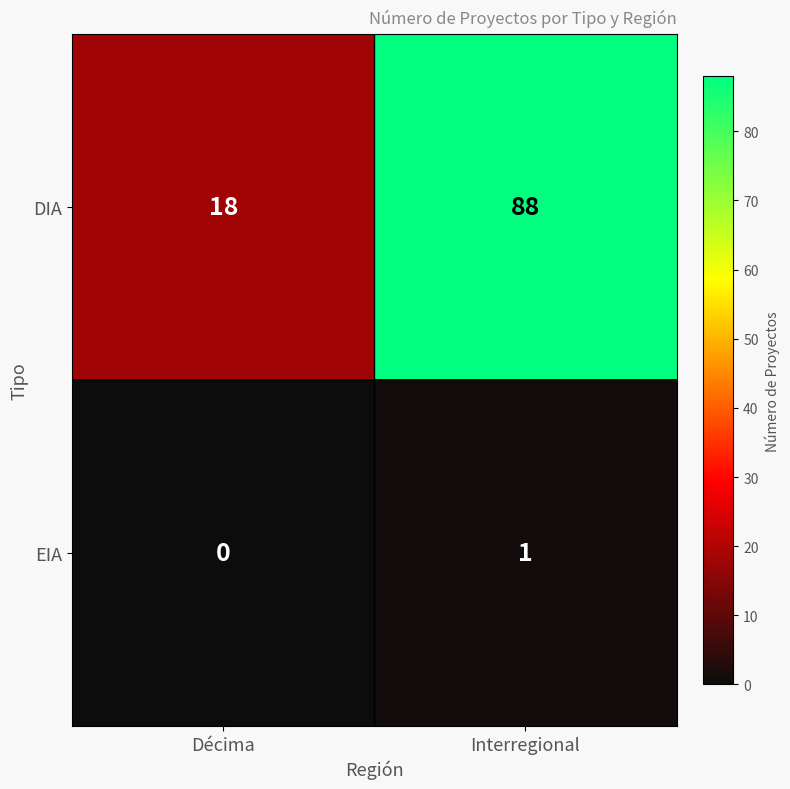

List the series in order of their peak value, highest first.

DIA, EIA